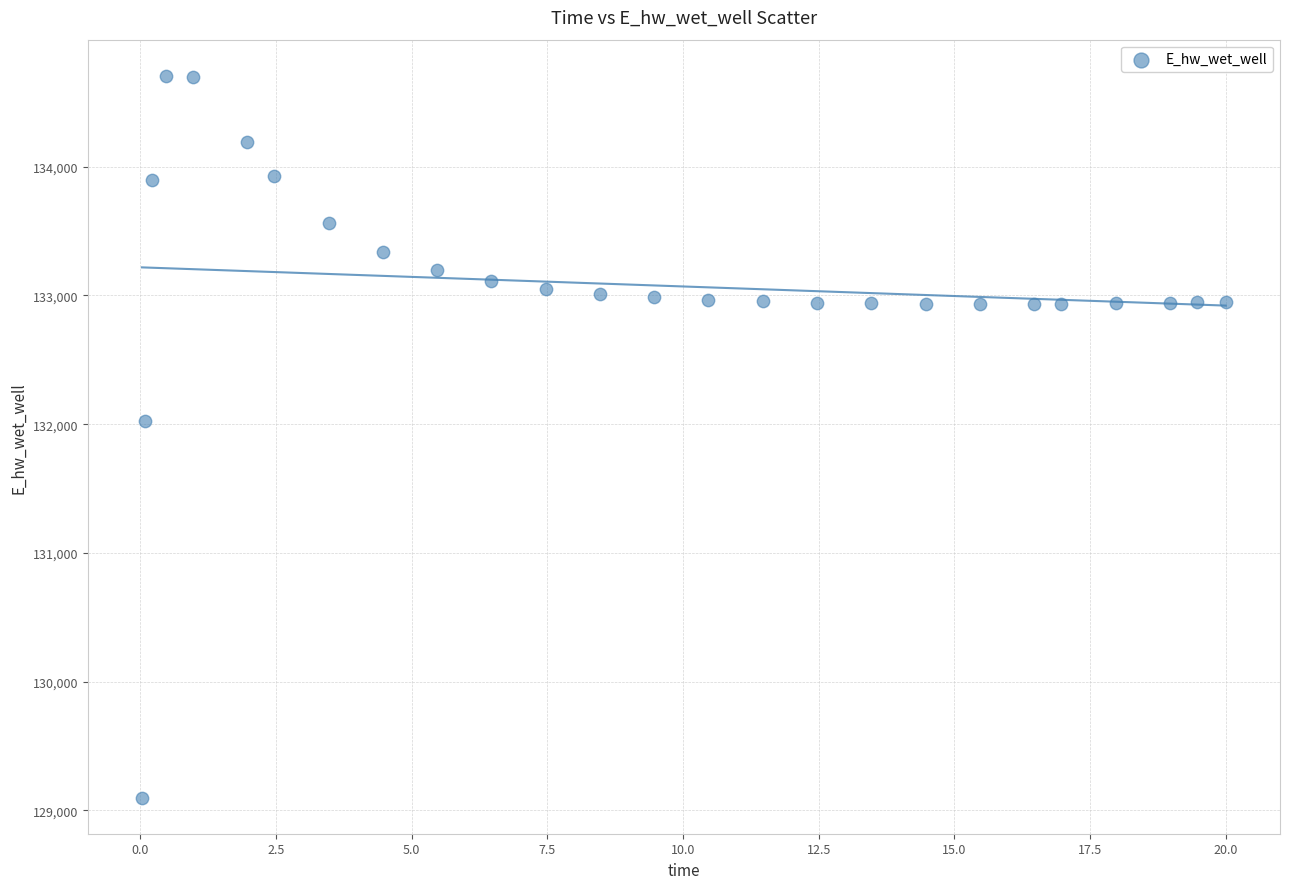

What is the range of X values (max minus min)?

20.0